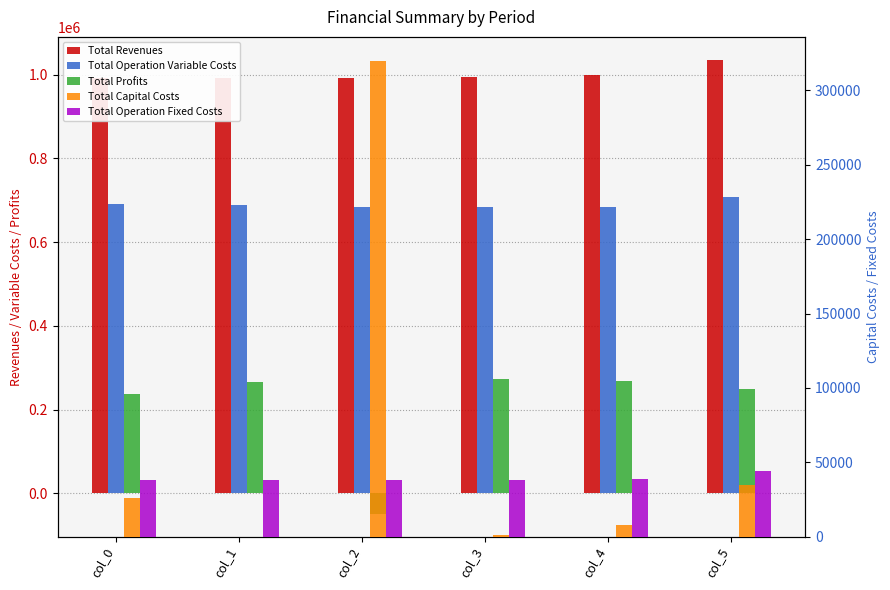

Where does the Total Profits series first go above 266424?

col_1